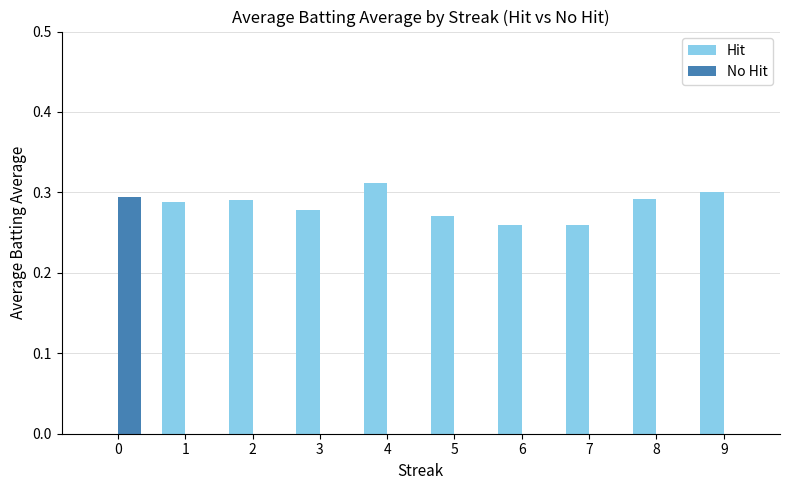

What is the sum of all Hit values?

2.6